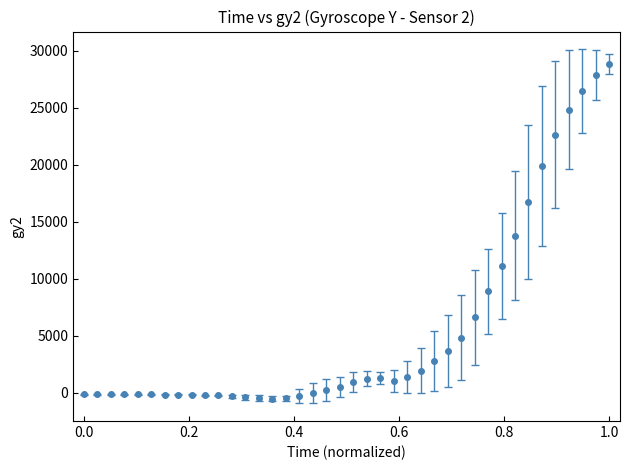

True or false: the data has more than 0 interior local peaks.

True